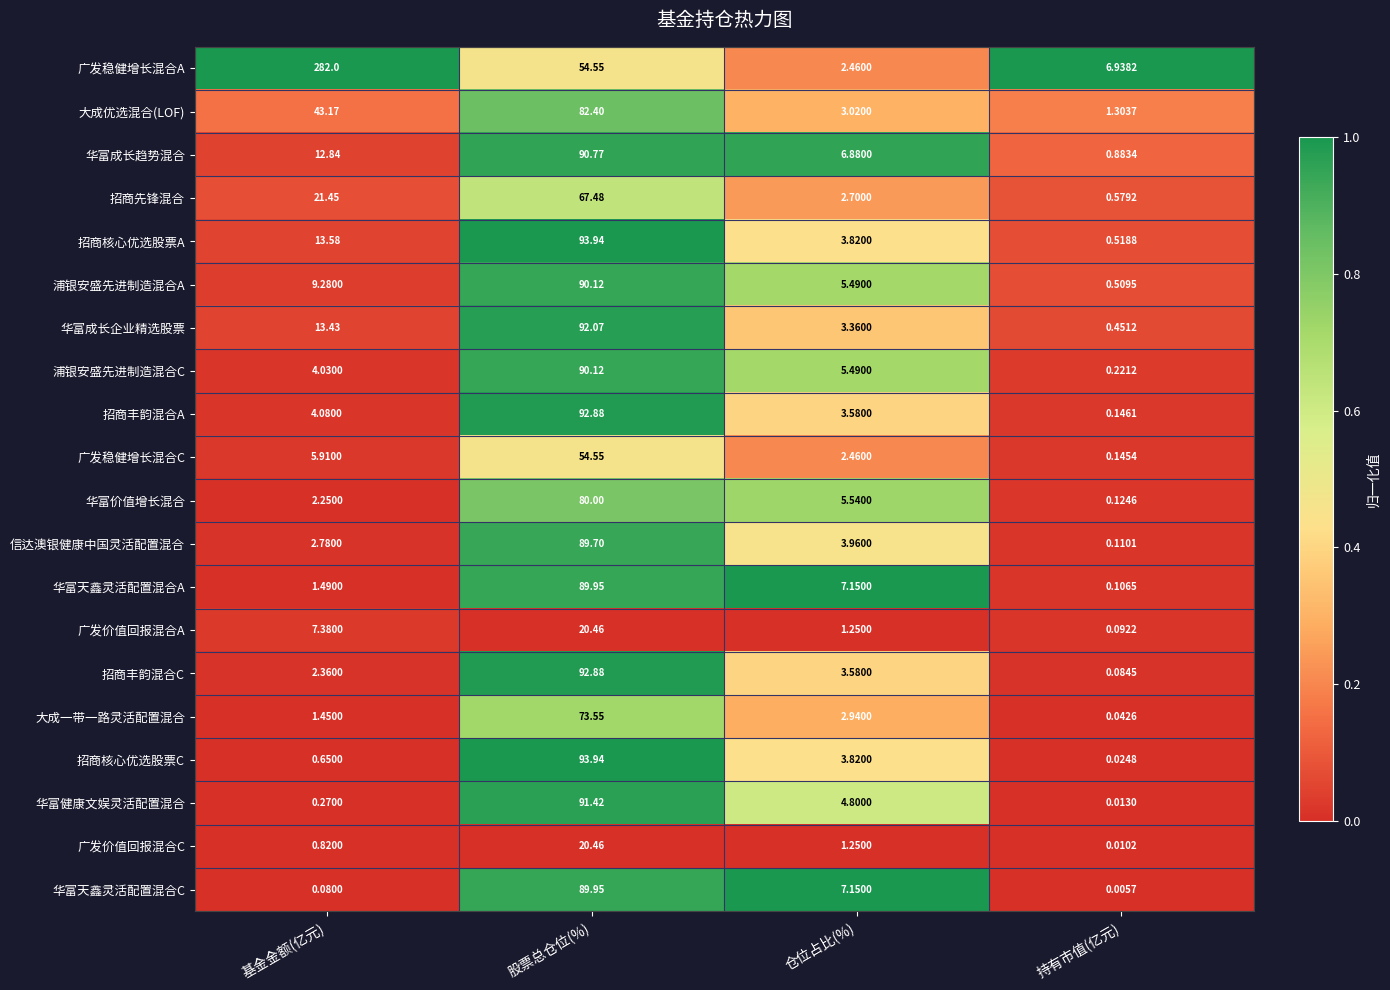

Which series changed the most between 股票总仓位(%) and 持有市值(亿元)?

招商核心优选股票C